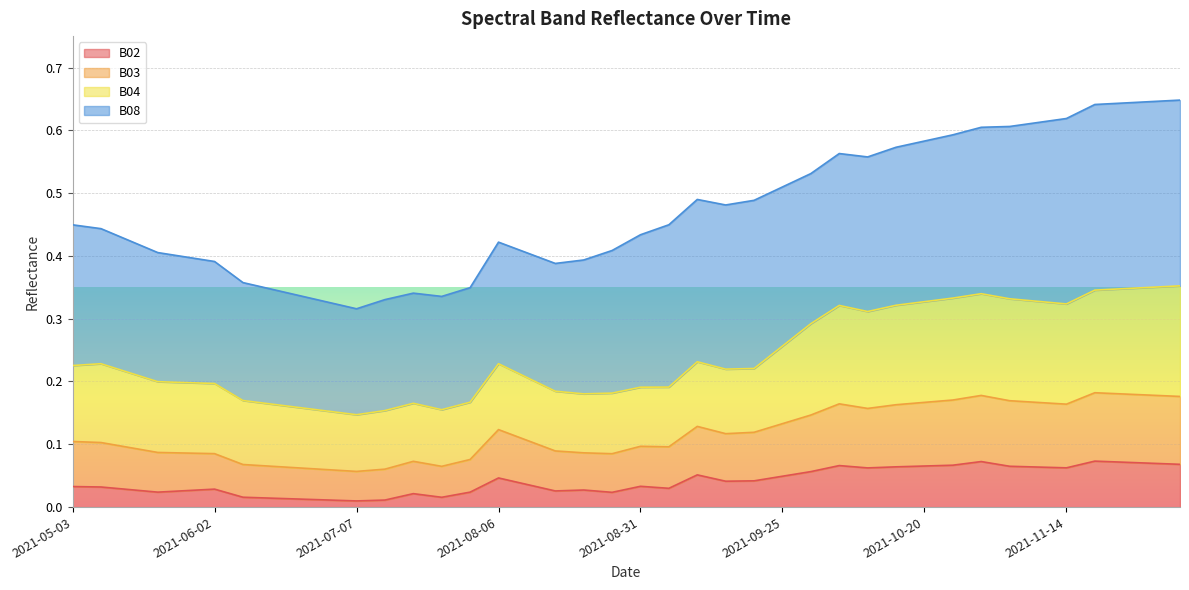

How many lines are shown in the chart?

4